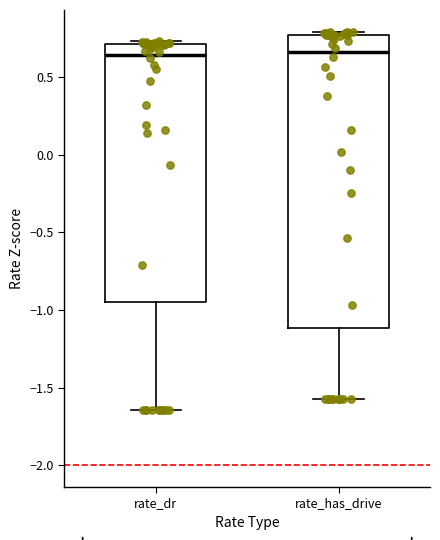

Comparing the boxes themselves (not the whiskers), which one is the tallest?

rate_has_drive